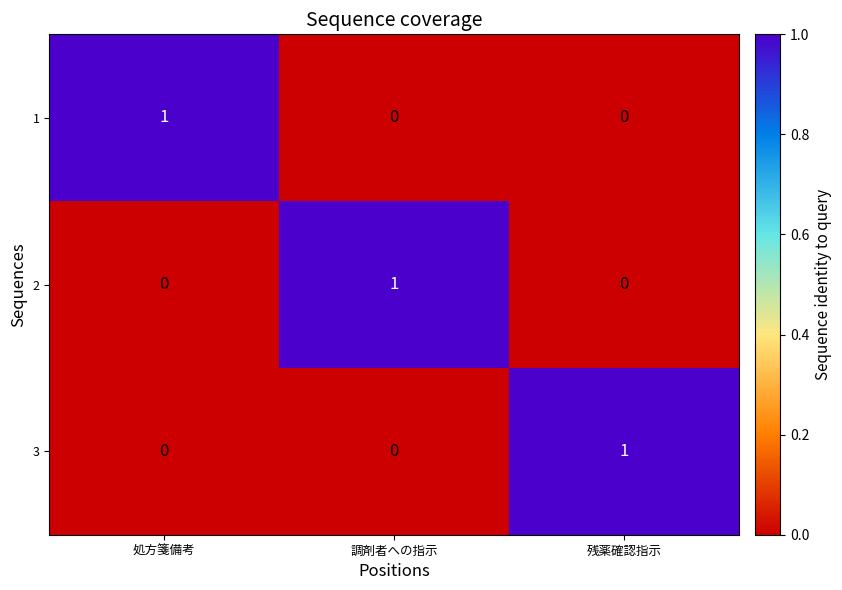

At how many categories does at least one series exceed 0?

3